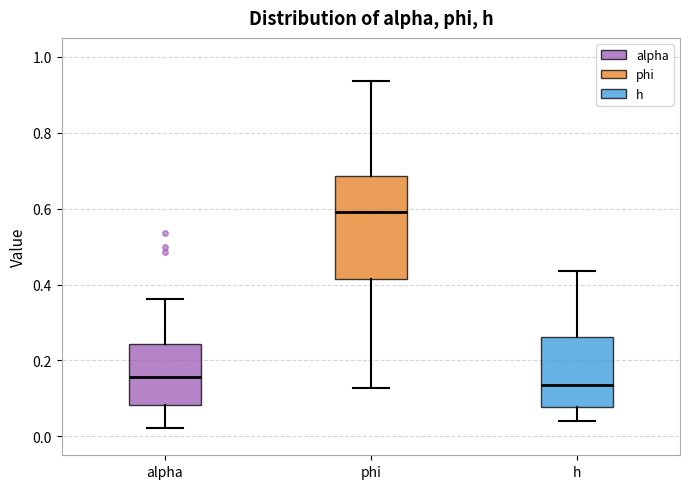

Reading left to right, transcribe this box plot: for each box, give where its median line is, the range the box spans, and where its two whiskers end, as read against the y-axis. The values are not printed on the chart, so give them approximately, as read against the axis.

alpha: median 0.16, box 0.08 to 0.24, whiskers 0.02 to 0.36
phi: median 0.60, box 0.42 to 0.68, whiskers 0.12 to 0.94
h: median 0.14, box 0.08 to 0.26, whiskers 0.04 to 0.44